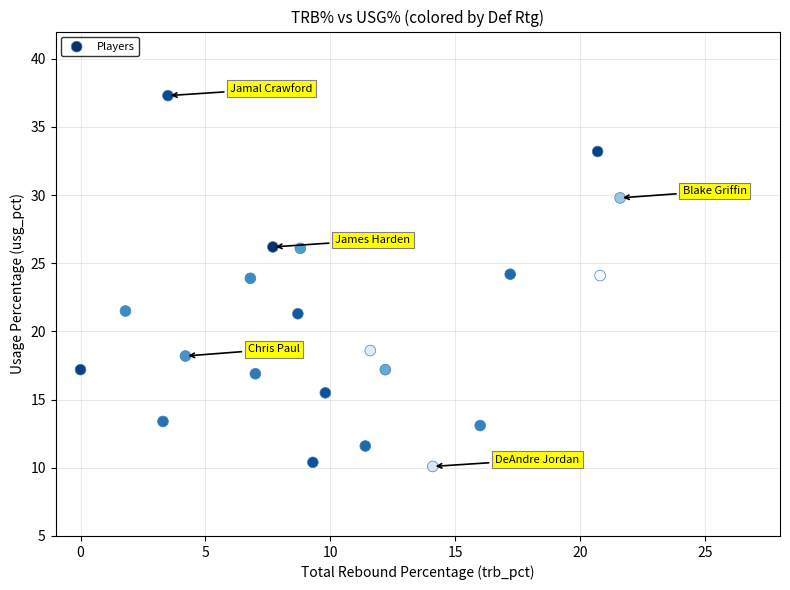

What is the range of X values (max minus min)?

21.6